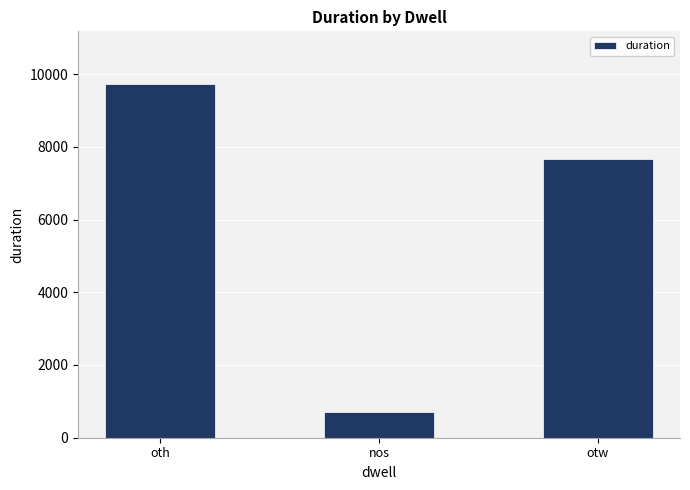

What is the average value?

6031